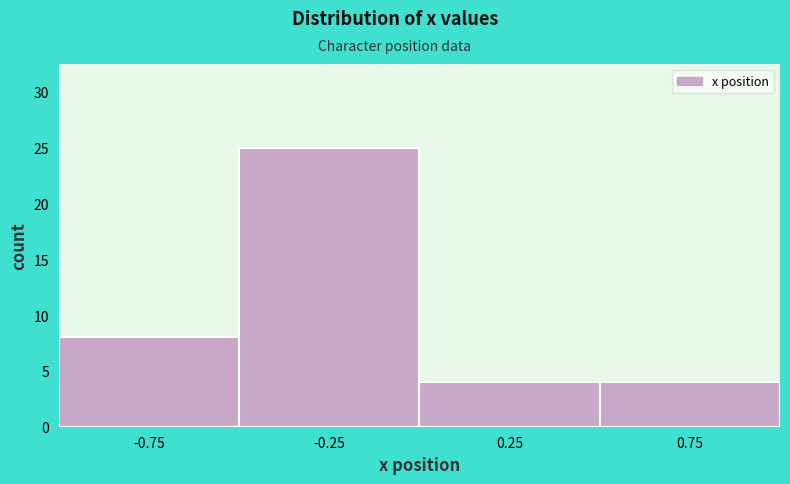

Reading left to right, transcribe this chart: for each bar, give the range it covers on the x-axis and its height. The values are not printed on the chart, so give them approximately, as read against the axis.

-1.0 to -0.5: 8
-0.5 to 0.0: 25
0.0 to 0.5: 4
0.5 to 1.0: 4